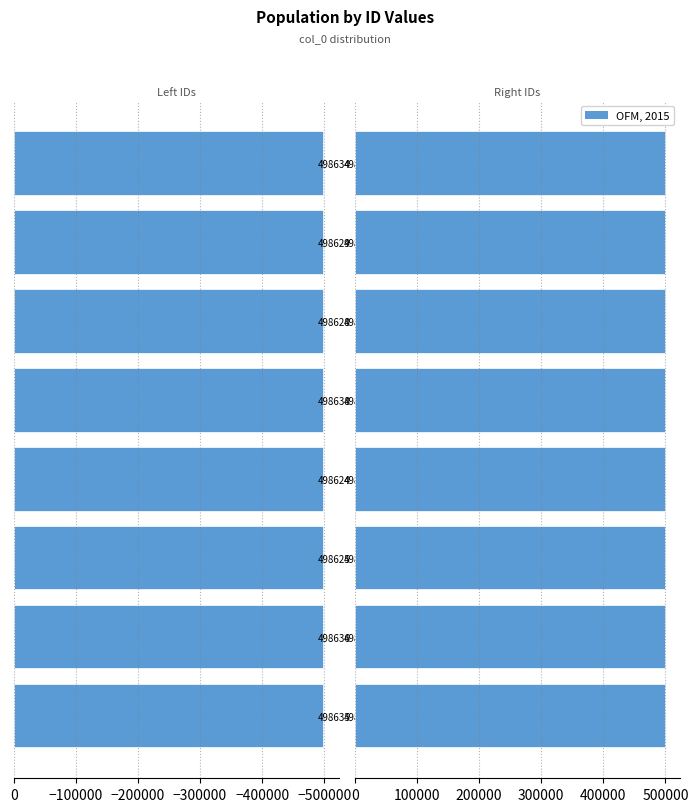

How many distinct data groups are displayed?

1